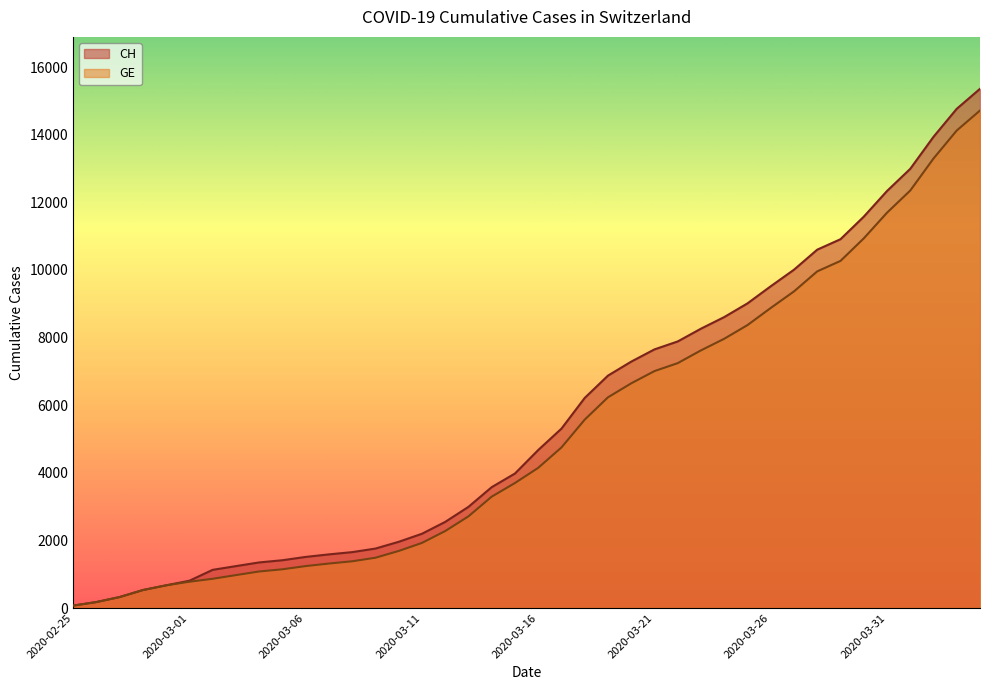

Is it true that CH equals 12503 at 2020-03-20?

False